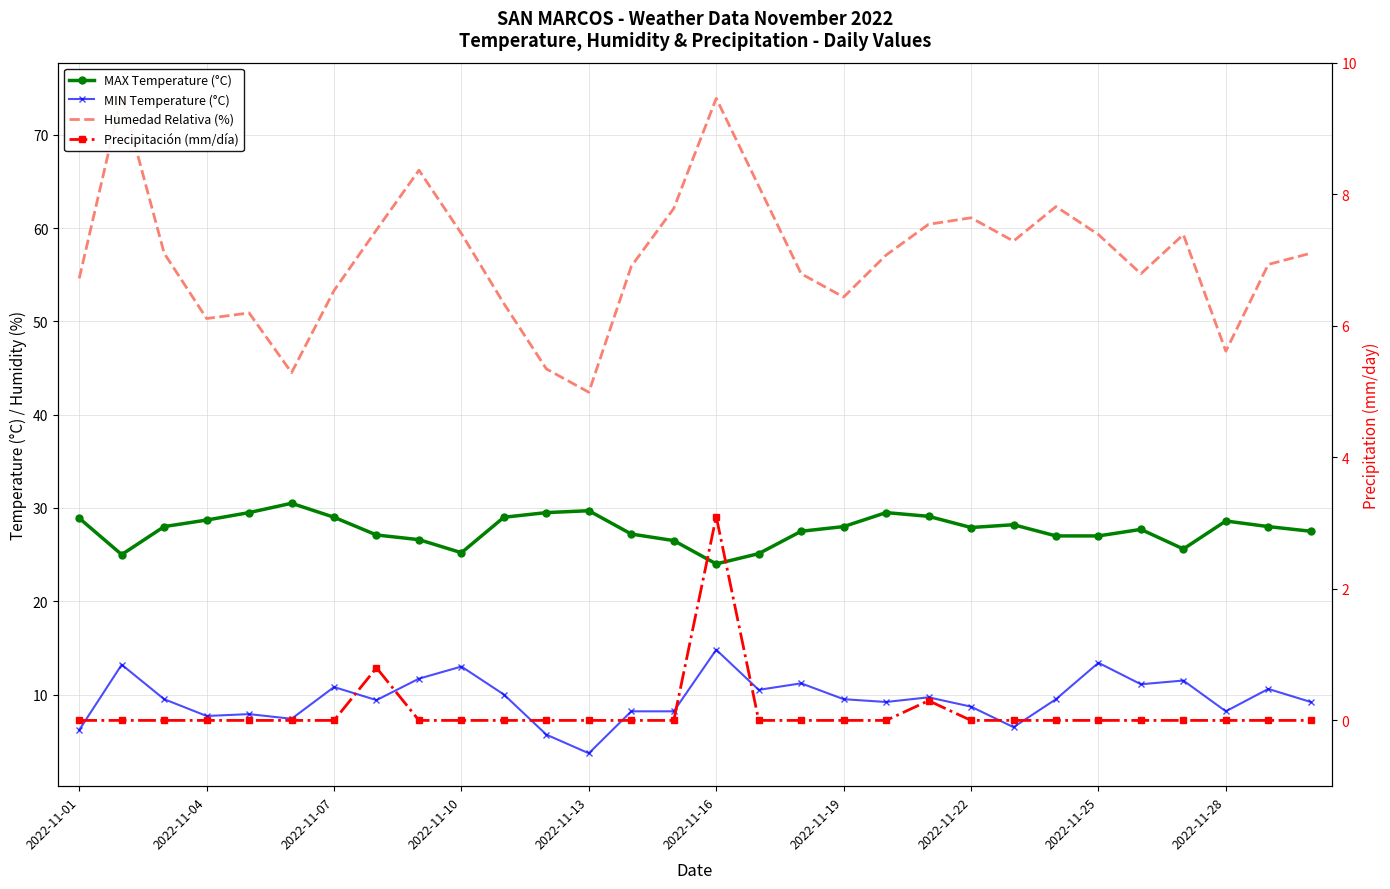

At how many categories does at least one series exceed 34?

30